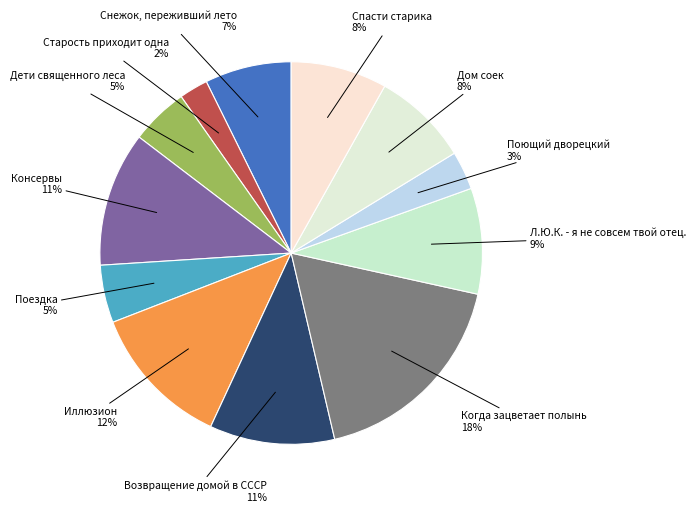

Is the sum of Спасти старика and Дом соек greater than half?

No